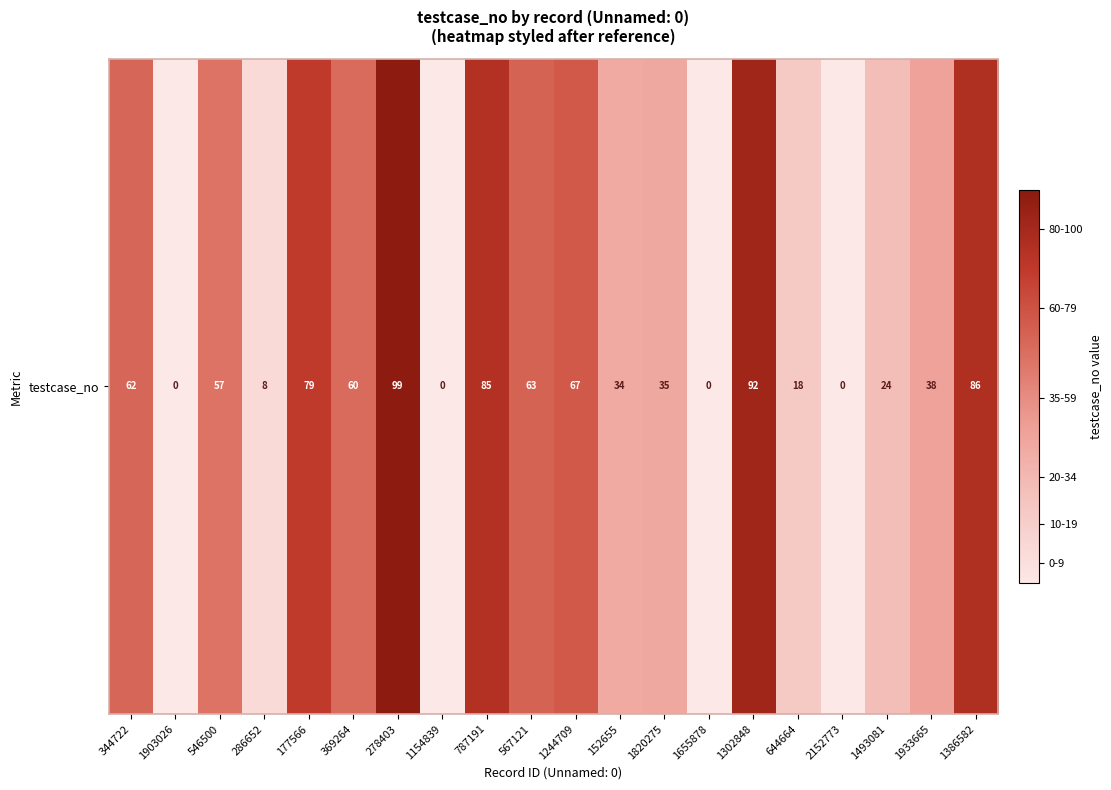

What is the sum of the values at 2152773 and 1302848?

92